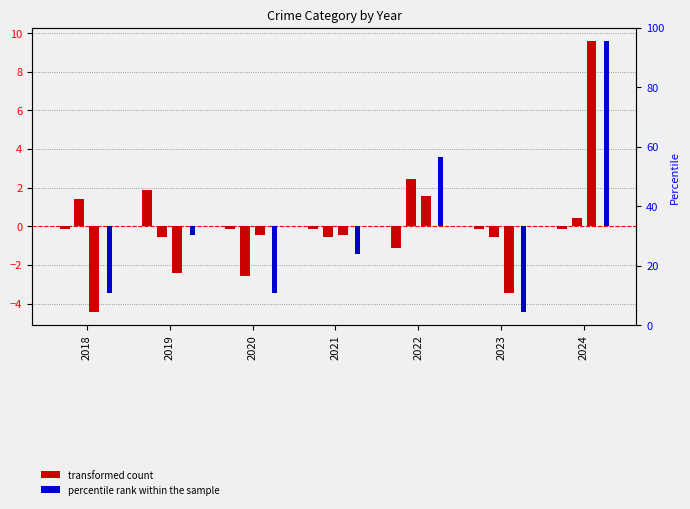

The value of Aggravated Assault at 2018 is -0.2. True or false?

False